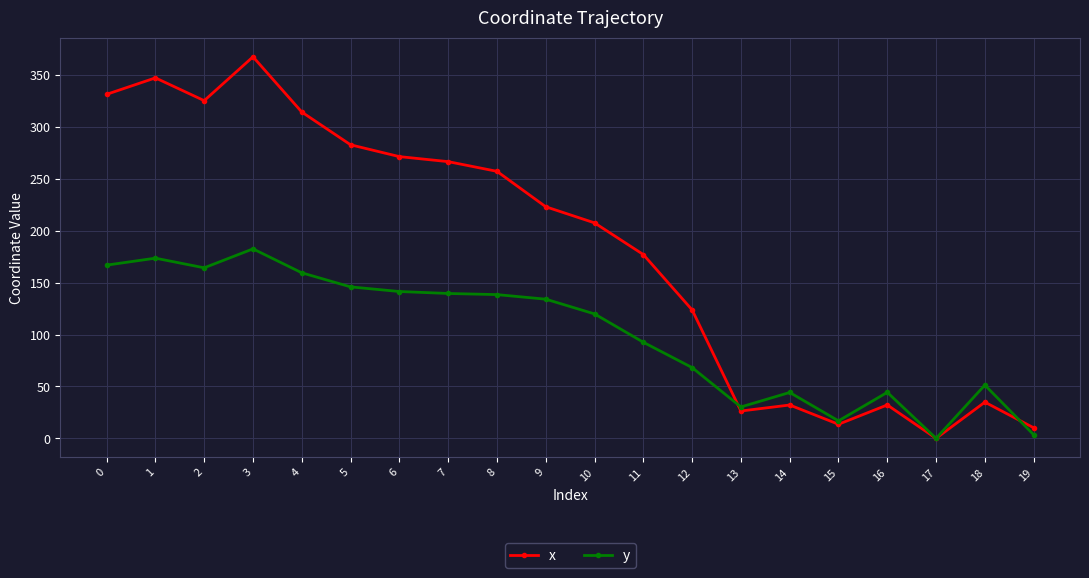

True or false: x has a value of 417.3 at 6.

False